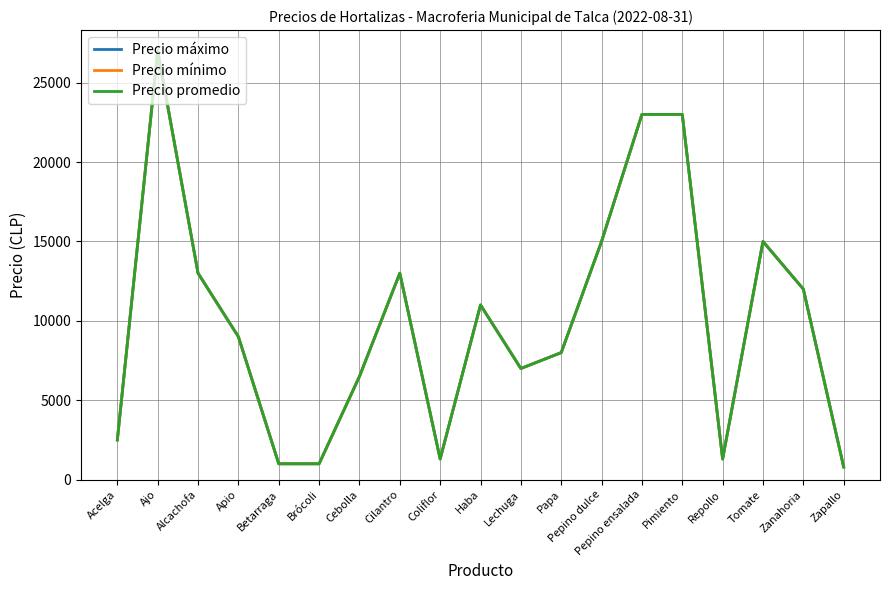

Reading right to left, list all the values displayed in this chart.

Precio máximo: 800	12000	15000	1300	23000	23000	15000	8000	7000	11000	1300	13000	6500	1000	1000	9000	13000	27000	2500
Precio mínimo: 800	12000	15000	1300	23000	23000	15000	8000	7000	11000	1300	13000	6500	1000	1000	9000	13000	27000	2500
Precio promedio: 800	12000	15000	1300	23000	23000	15000	8000	7000	11000	1300	13000	6500	1000	1000	9000	13000	27000	2500